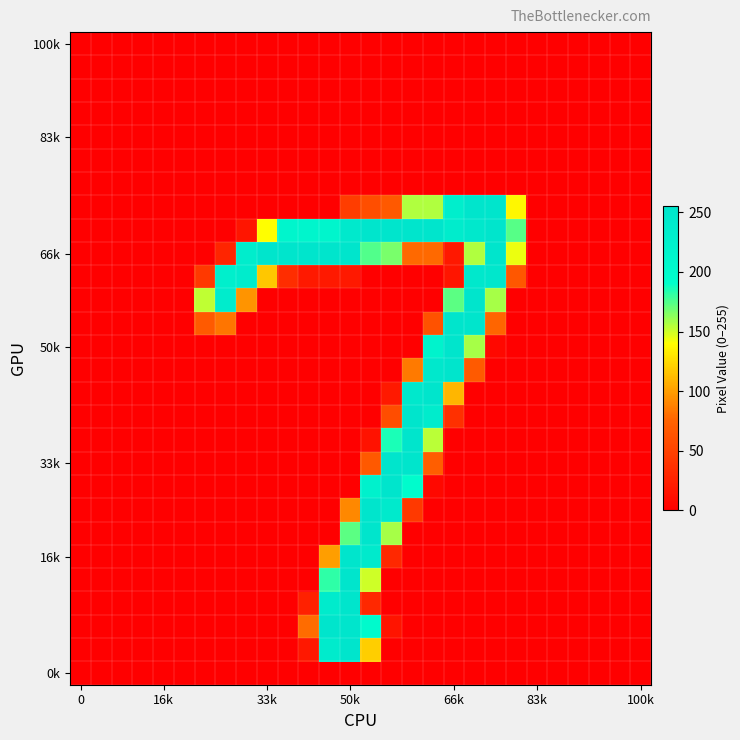

At how many categories does at least one series exceed 181?

14